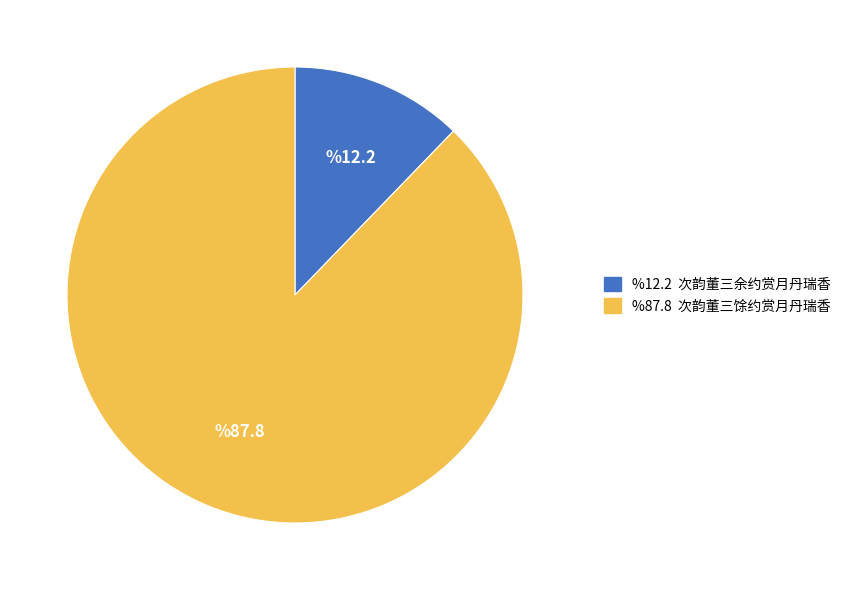

Is there any slice that represents more than half of the pie?

Yes